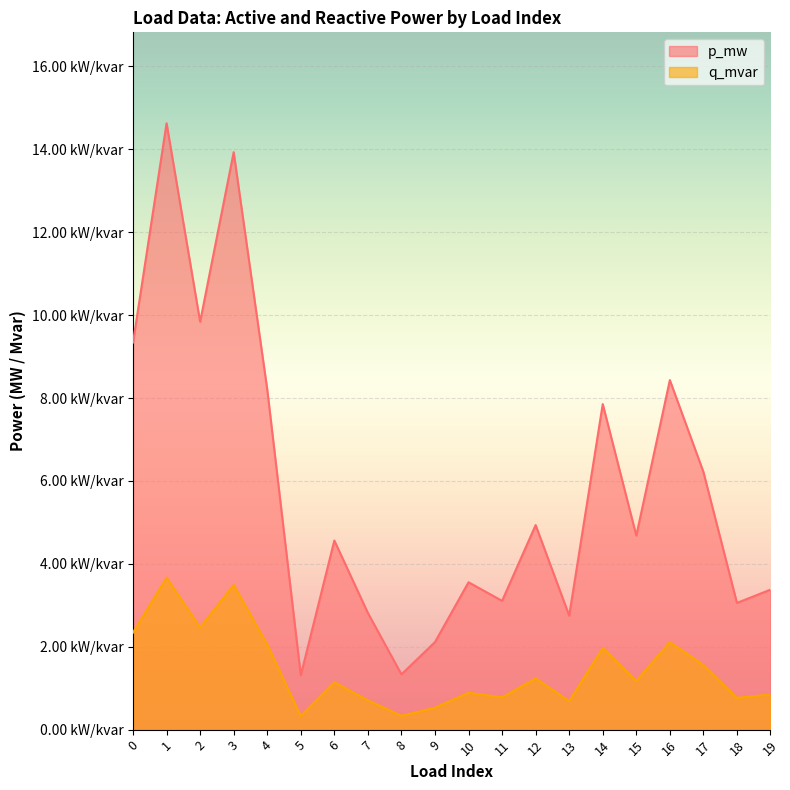

How many interior local peaks does the q_mvar series have?

7